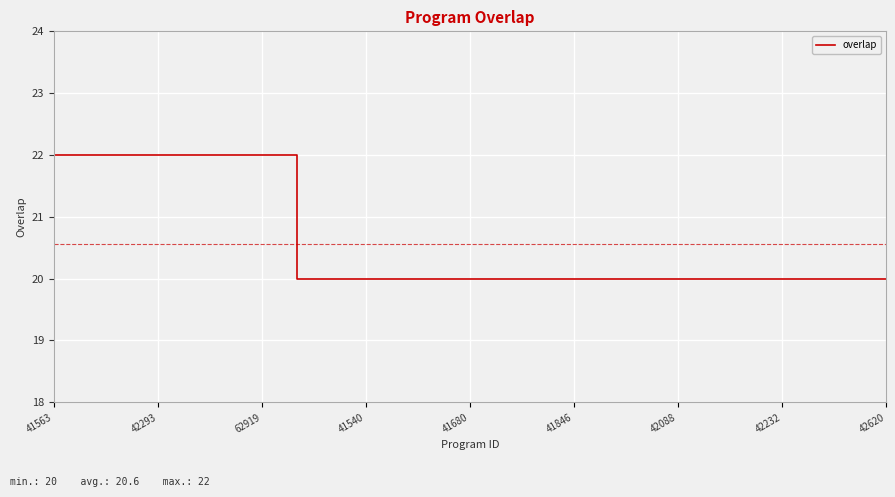

What is the minimum value shown in the chart?

20